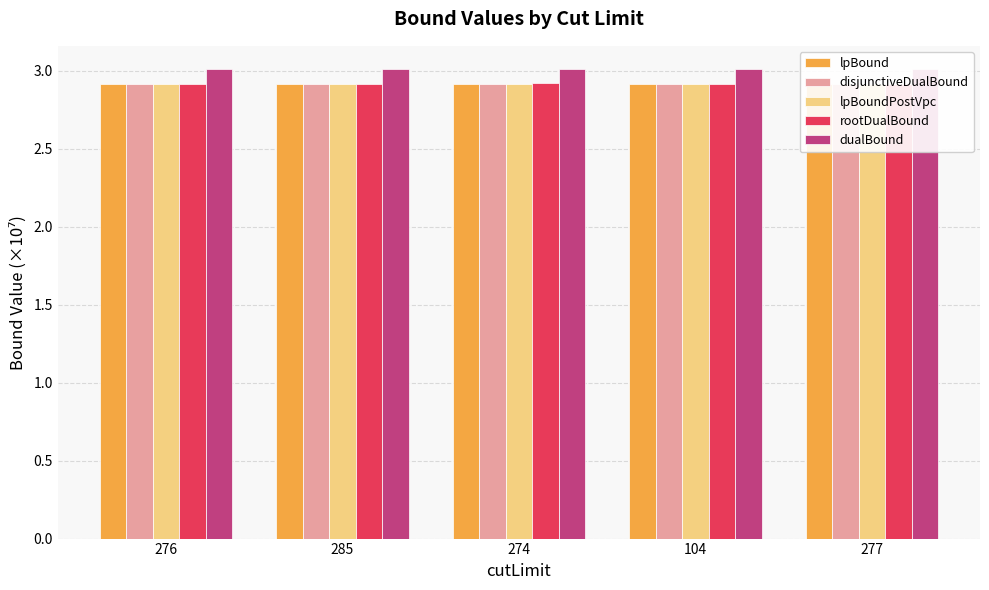

What is the sum of the lpBound values at 274 and 277?

5.8